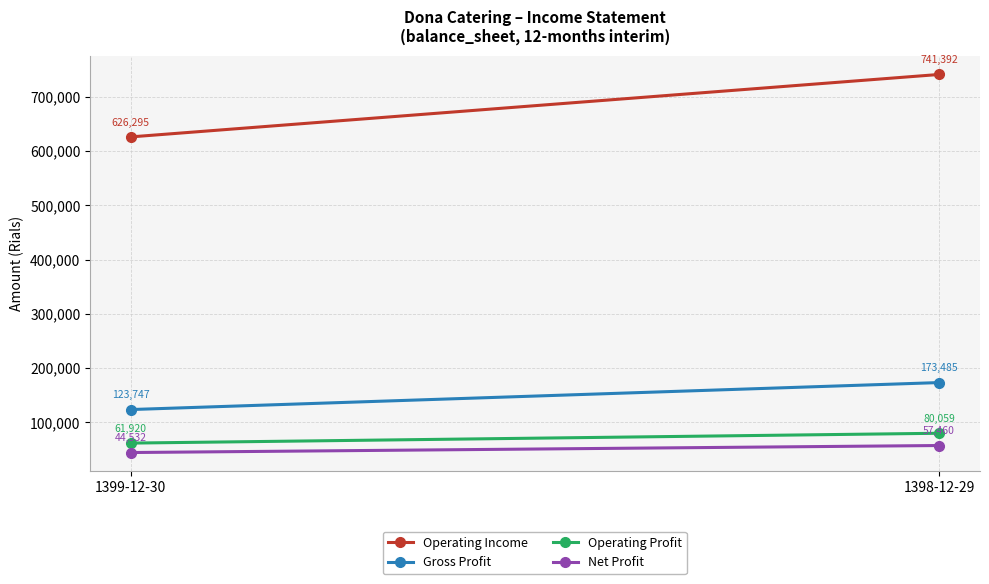

How many Operating Income values are between 626295 and 741392?

2